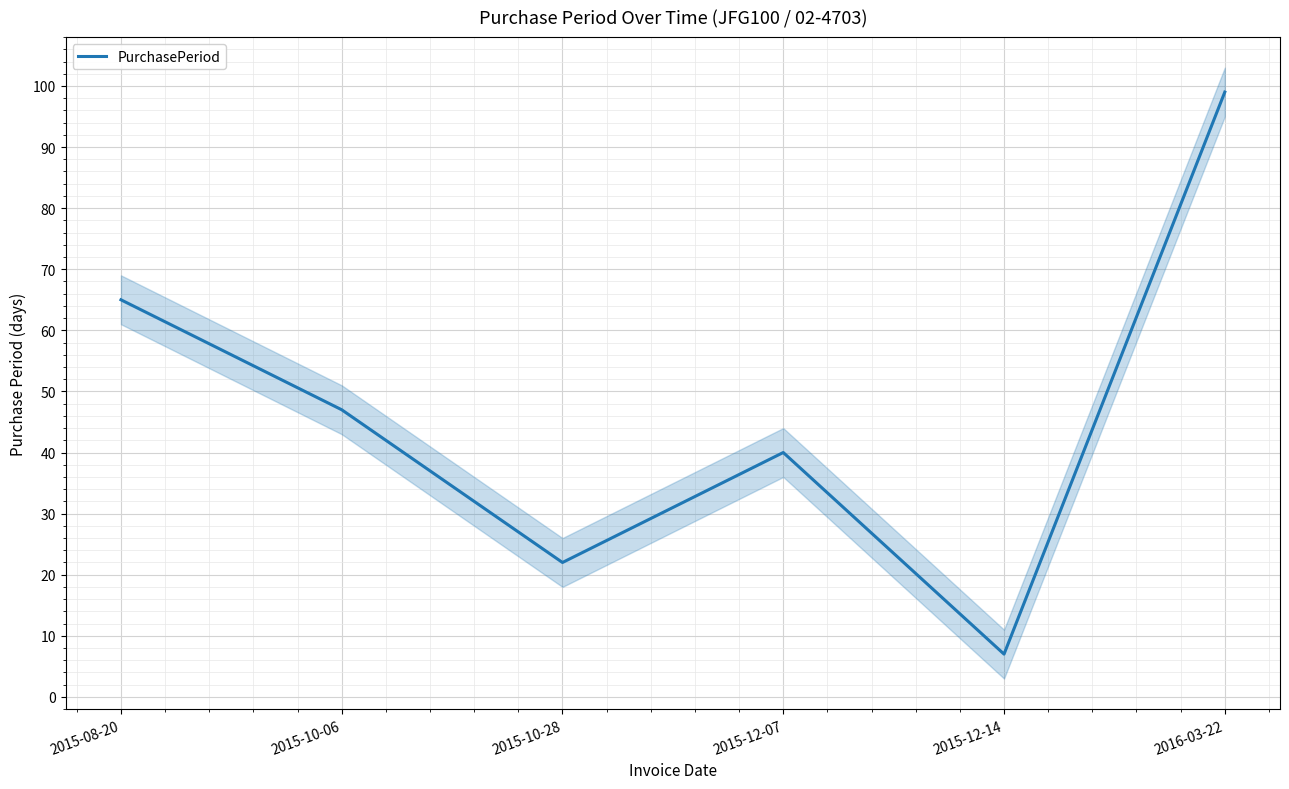

What is the label of the 2nd point from the right?

2015-12-14